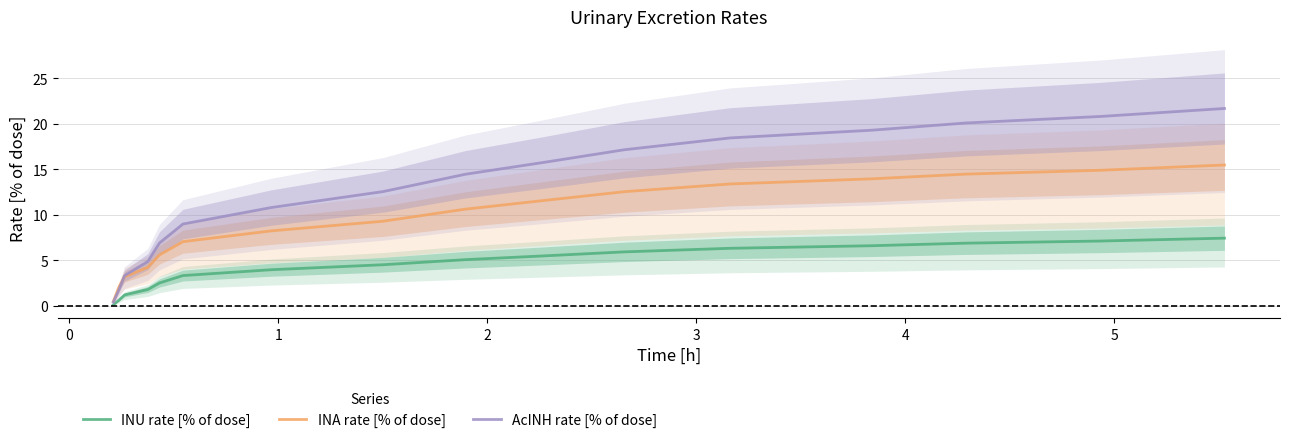

Reading right to left, list all the values displayed in this chart.

INU rate [% of dose]: 7.4	7.1	6.9	6.6	6.3	5.9	5.5	5.1	4.5	4.0	3.3	2.5	1.8	1.2	0.6	0.1
INA rate [% of dose]: 15.5	14.9	14.5	13.9	13.4	12.5	11.5	10.6	9.3	8.2	7.0	5.6	4.2	3.2	2.1	0.5
AcINH rate [% of dose]: 21.7	20.8	20.1	19.3	18.4	17.1	15.7	14.5	12.5	10.8	9.0	6.9	4.9	3.3	1.8	0.4